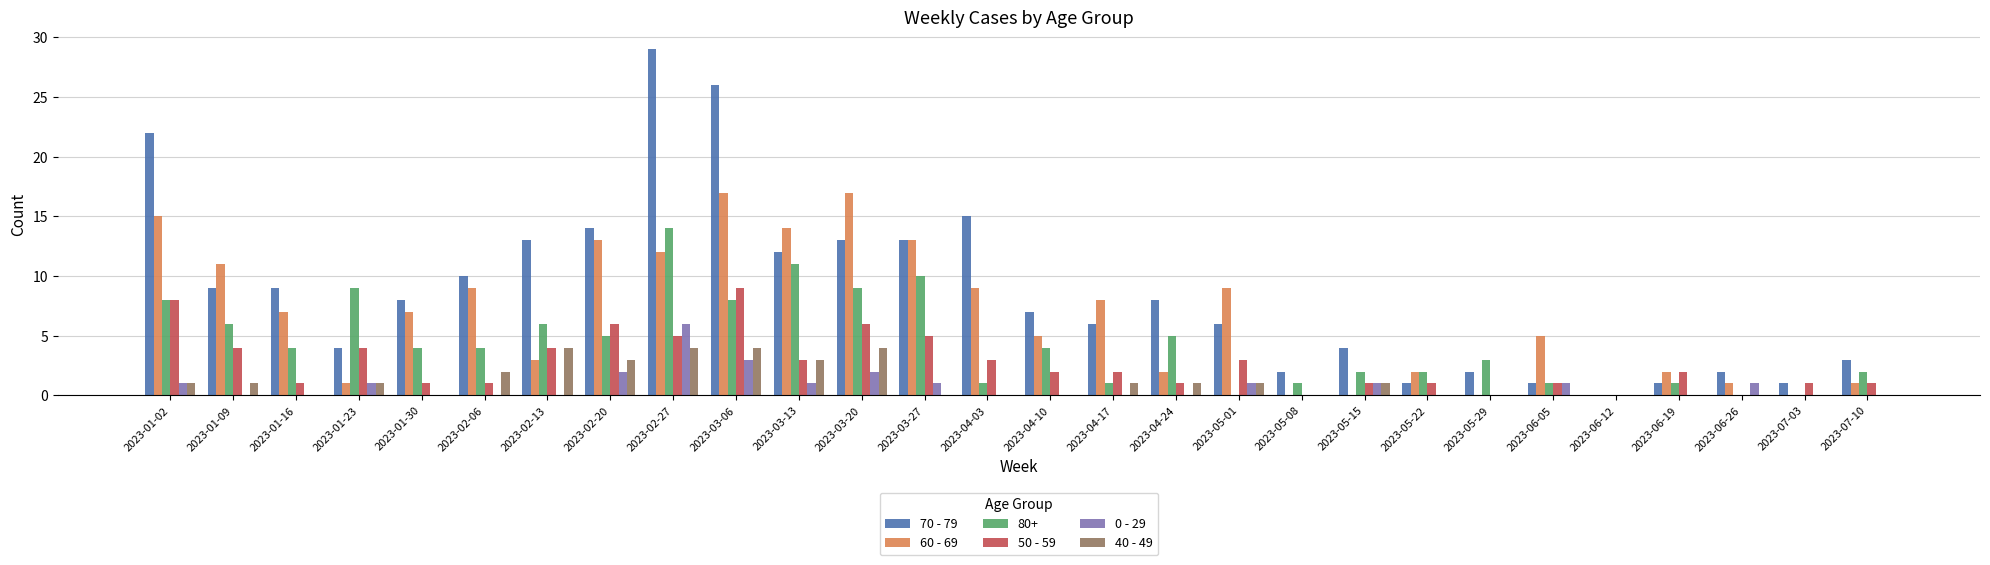

Are the bars horizontal?

No